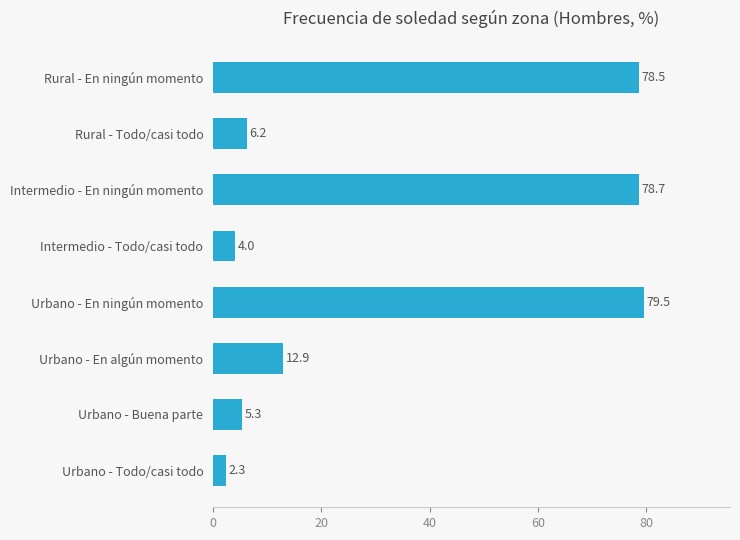

Rank the categories by value from highest to lowest.

Urbano - En ningún momento, Intermedio - En ningún momento, Rural - En ningún momento, Urbano - En algún momento, Rural - Todo/casi todo, Urbano - Buena parte, Intermedio - Todo/casi todo, Urbano - Todo/casi todo